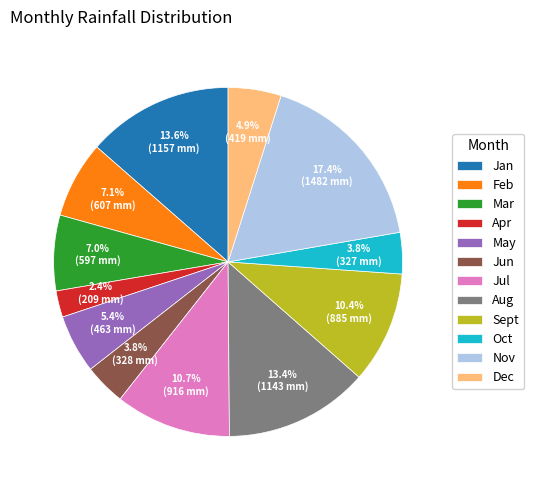

The Feb slice represents 7% of the pie. True or false?

True